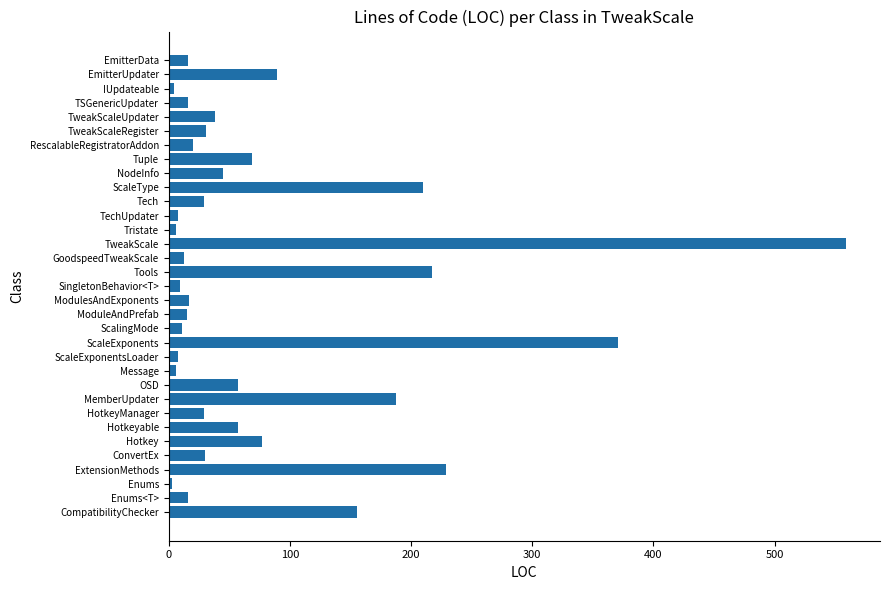

What is the sum of all values?

2648